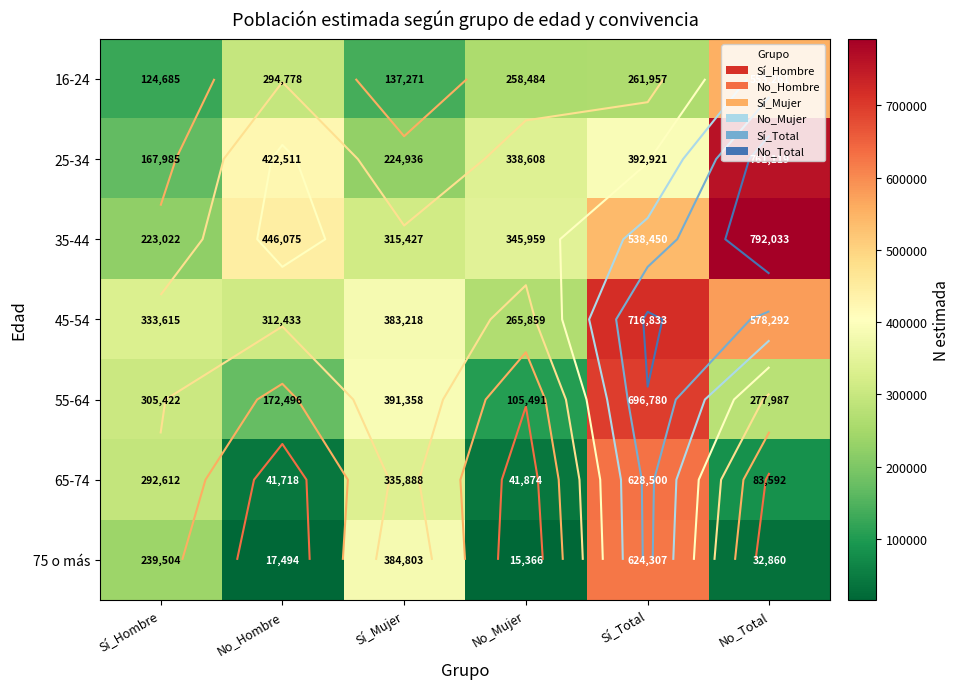

What is the difference between the second highest and minimum values in the 55-64 series?

285867